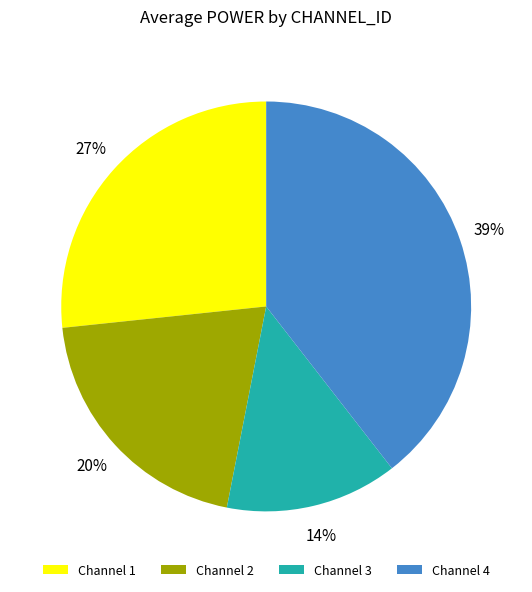

What is the largest slice in the pie chart?

Channel 4